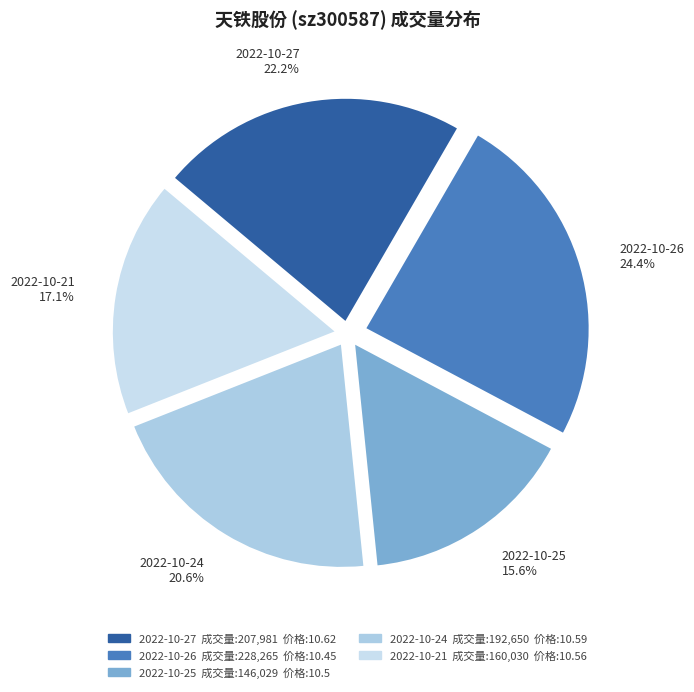

Approximately how many times larger is the value at 2022-10-24 compared to 2022-10-21?

1.2